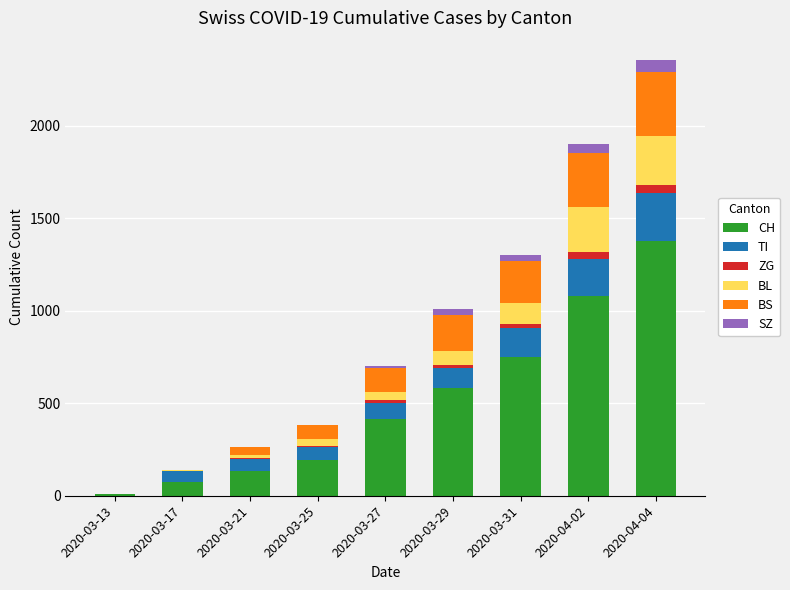

At which label does CH reach its peak?

2020-04-04